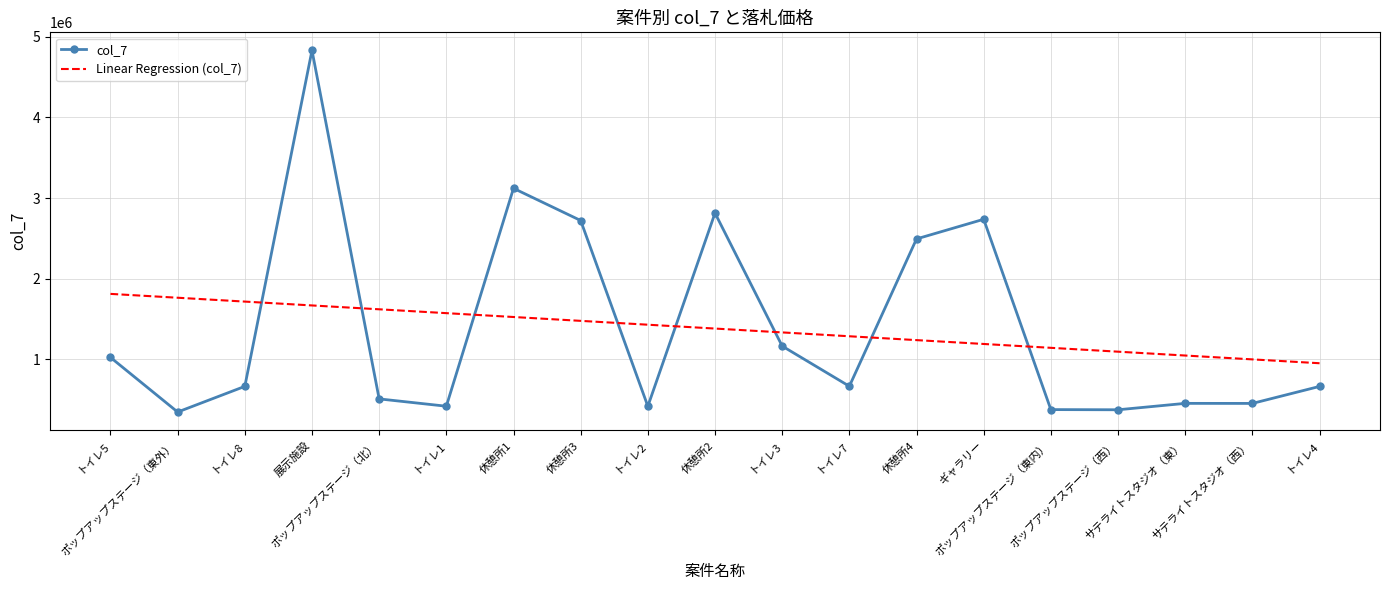

Between which two adjacent categories do col_7 and Linear Regression (col_7) first intersect?

トイレ8 and 展示施設